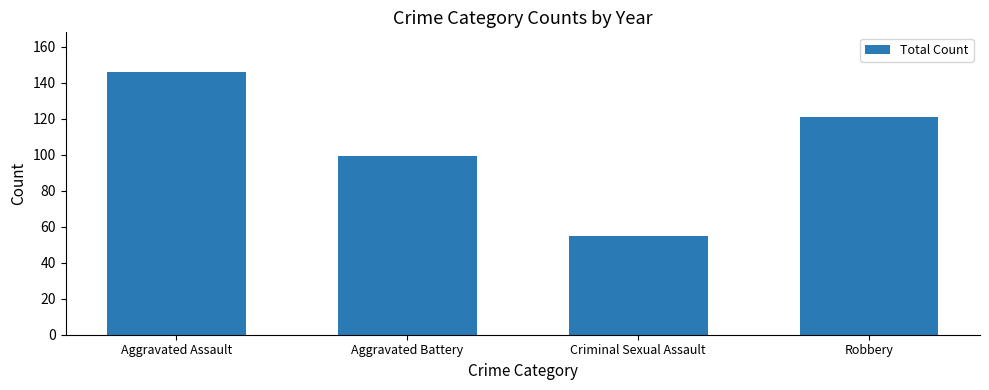

Reading right to left, transcribe all the data shown in this chart.

121	55	99	146